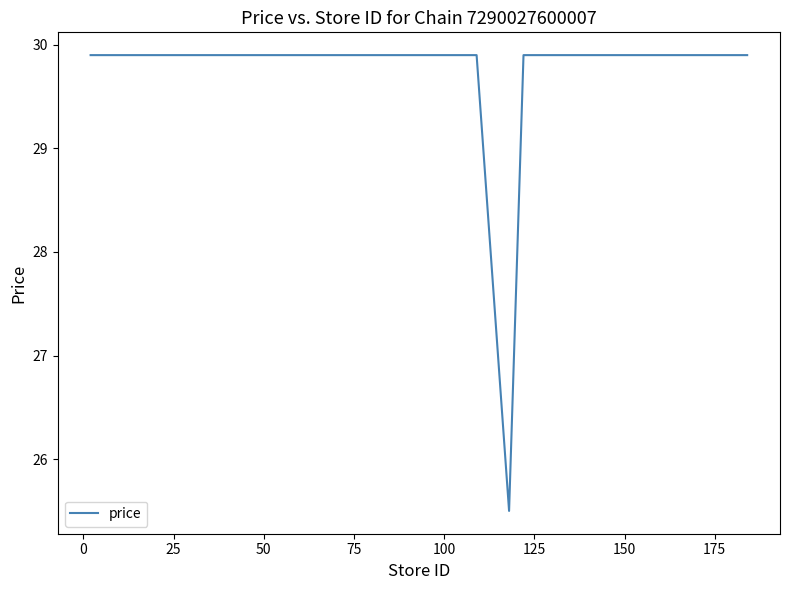

What is the minimum value shown in the chart?

25.5